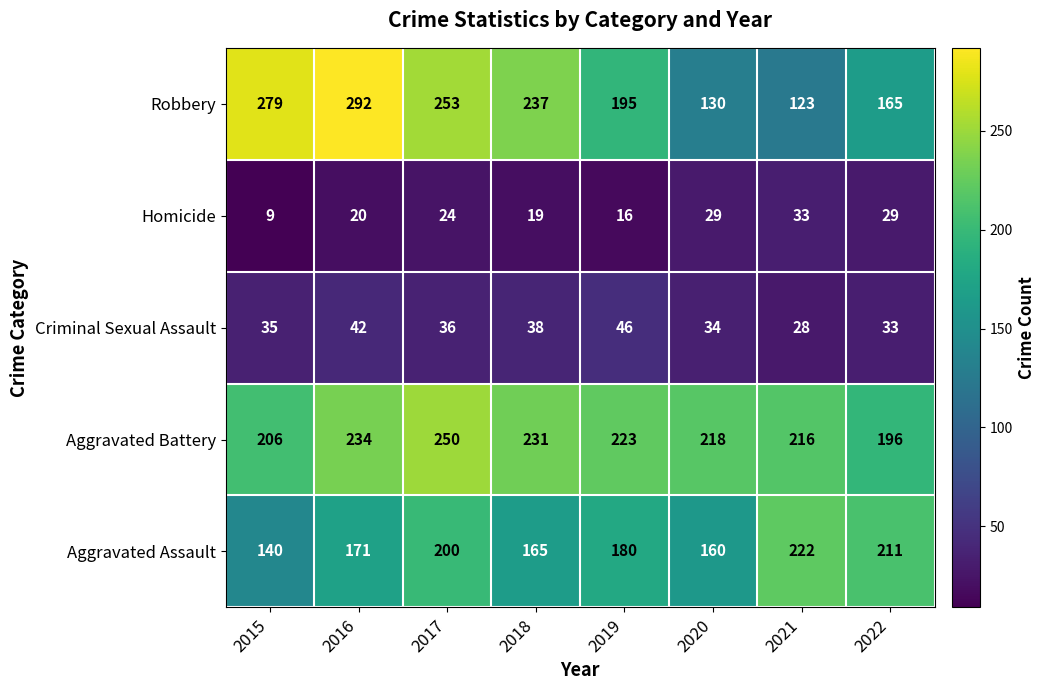

Is it true that Homicide equals 57 at 2021?

False